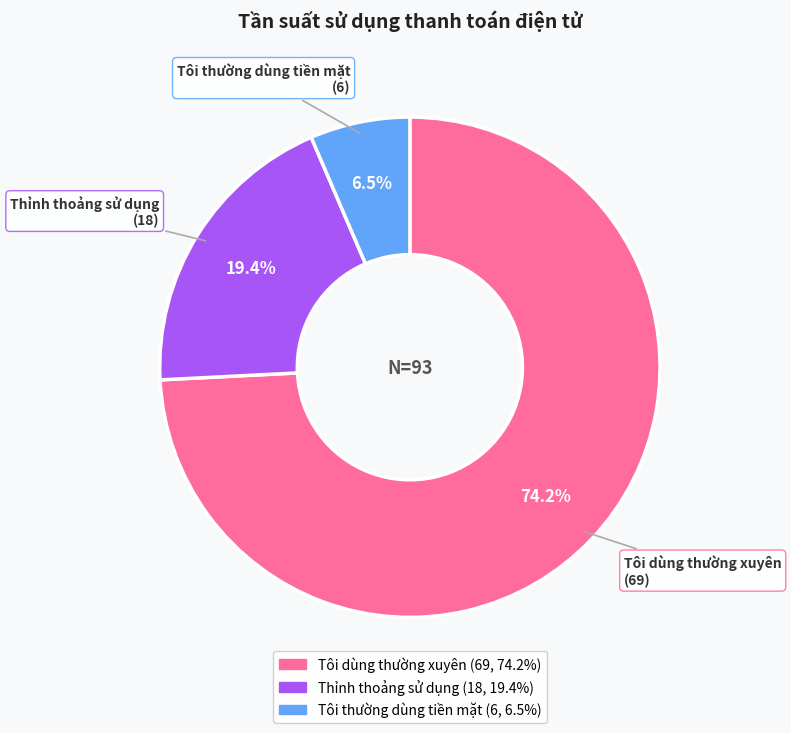

Rank the categories by value from lowest to highest.

Tôi thường dùng tiền mặt, Thỉnh thoảng sử dụng, Tôi dùng thường xuyên